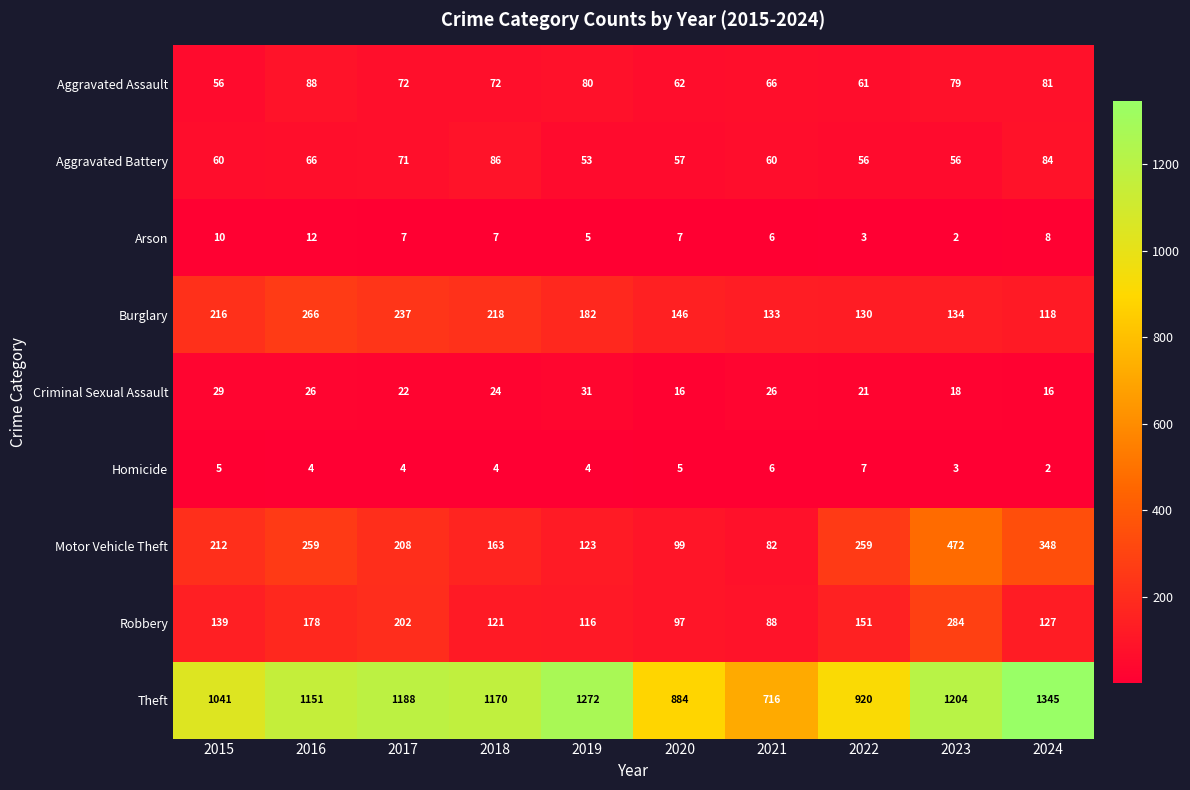

At which category is the sum across all series the highest?

2023